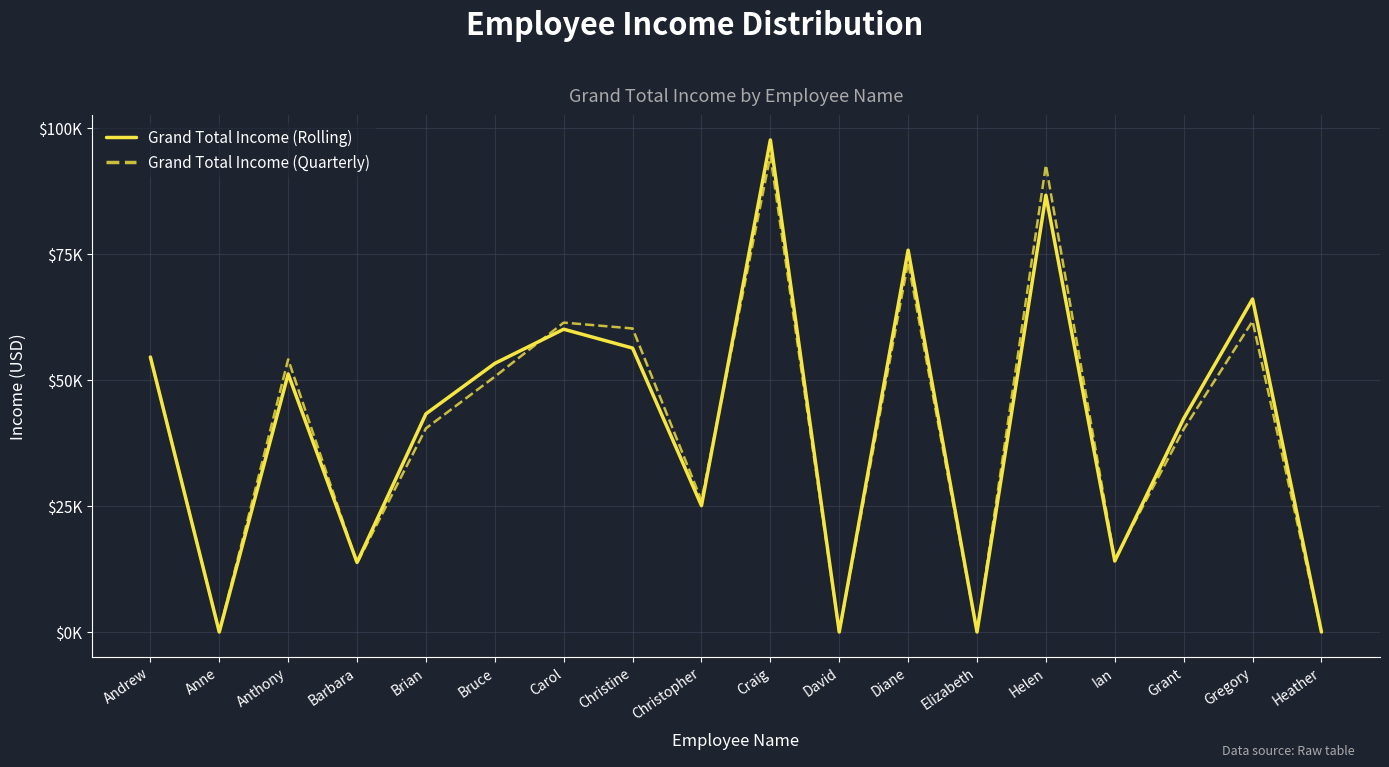

At which category does Grand Total Income (Quarterly) reach its first local peak?

Anthony